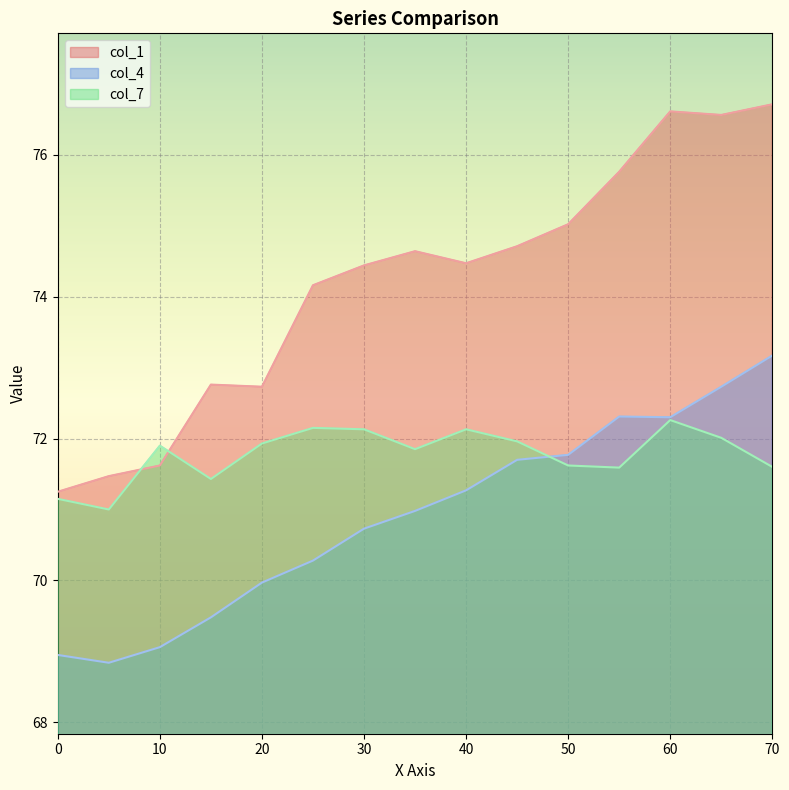

What is the highest value of the col_1 series?

76.7